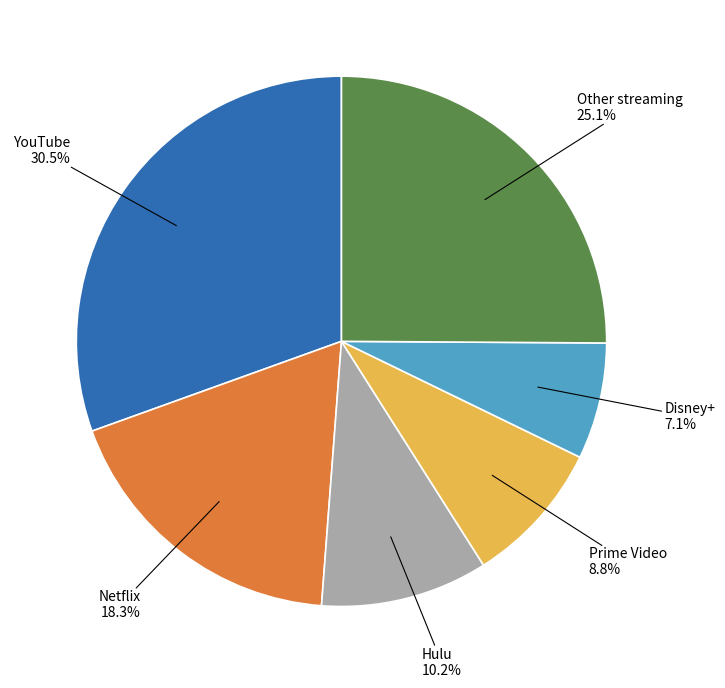

Between YouTube and Hulu, which is larger?

YouTube